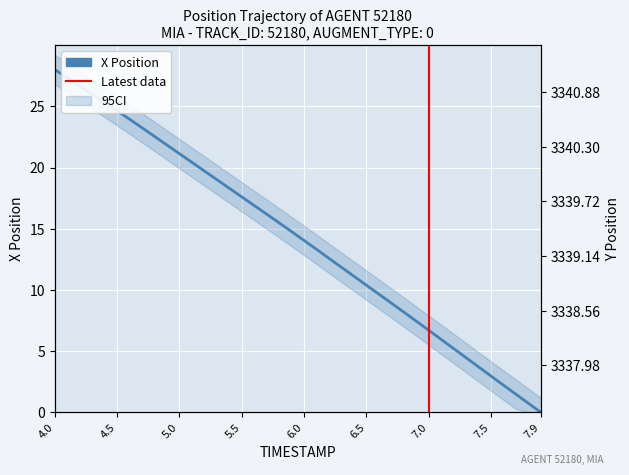

What is the value of the Y point at the 20th from the left?

3339.3